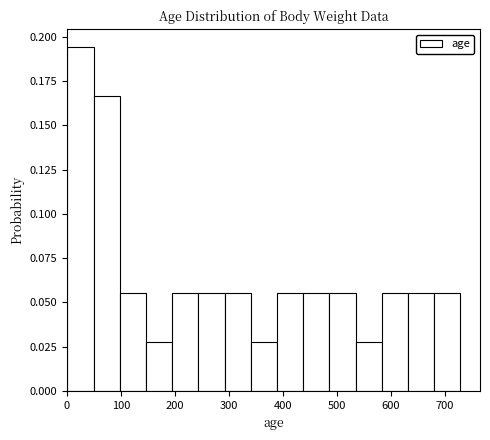

Over which range of the x-axis is the bar tallest?

0 to 50